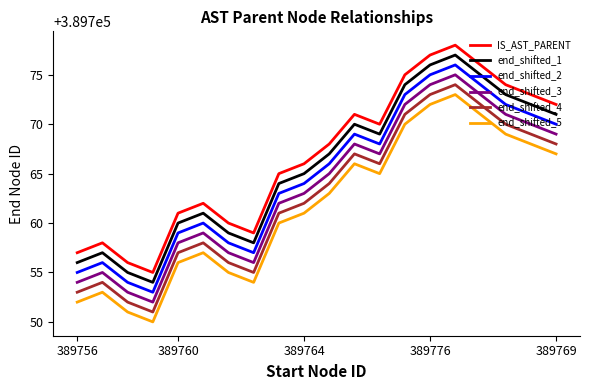

What is the average value of the end_shifted_4 series?

389763